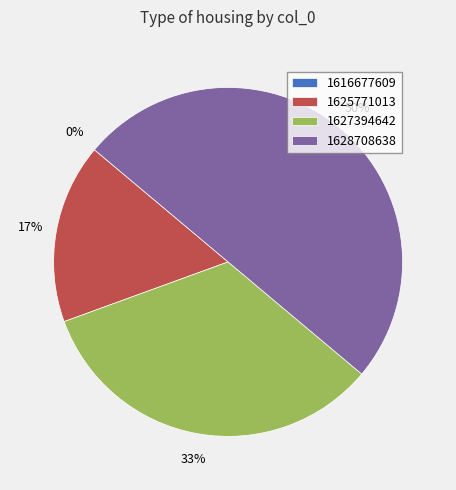

Is there a majority slice in this chart?

No